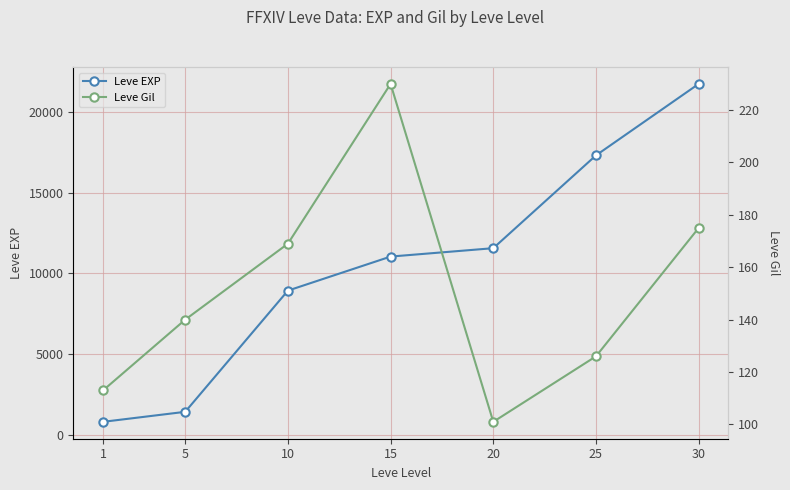

What is the sum of all Leve Gil values?

1054